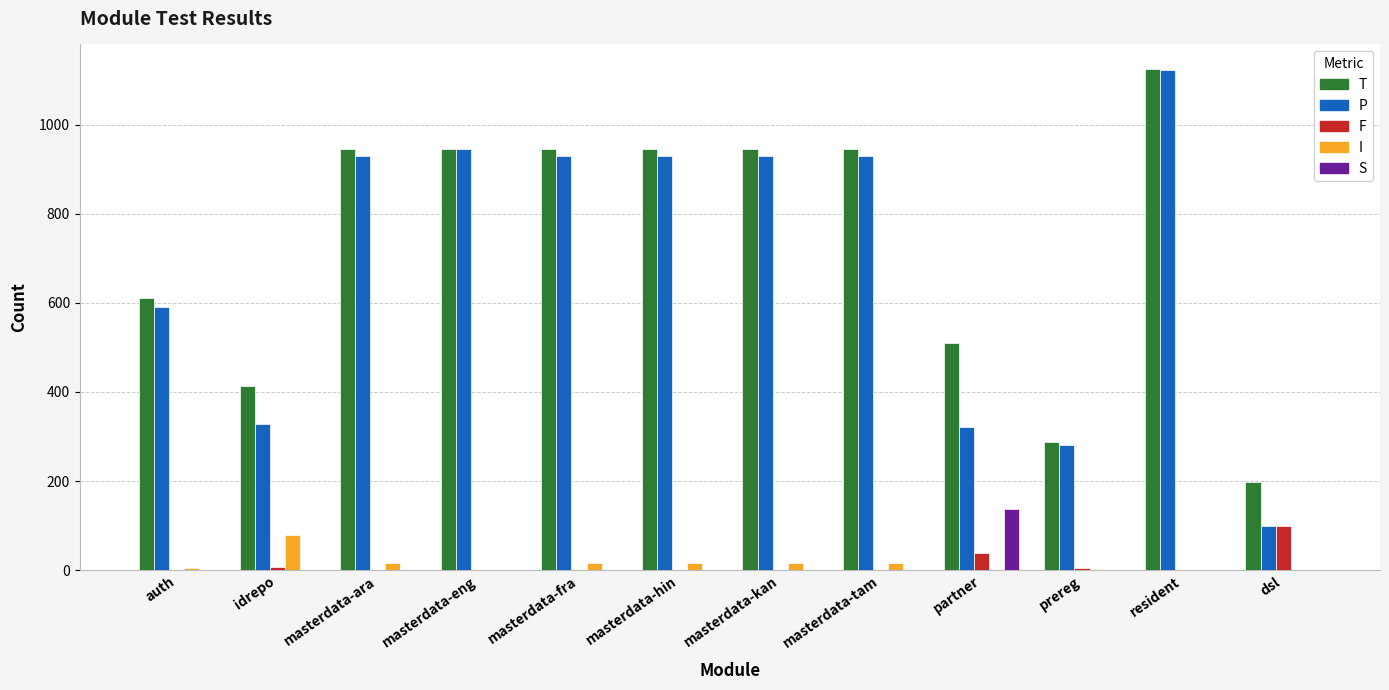

The value of I at idrepo is 114. True or false?

False